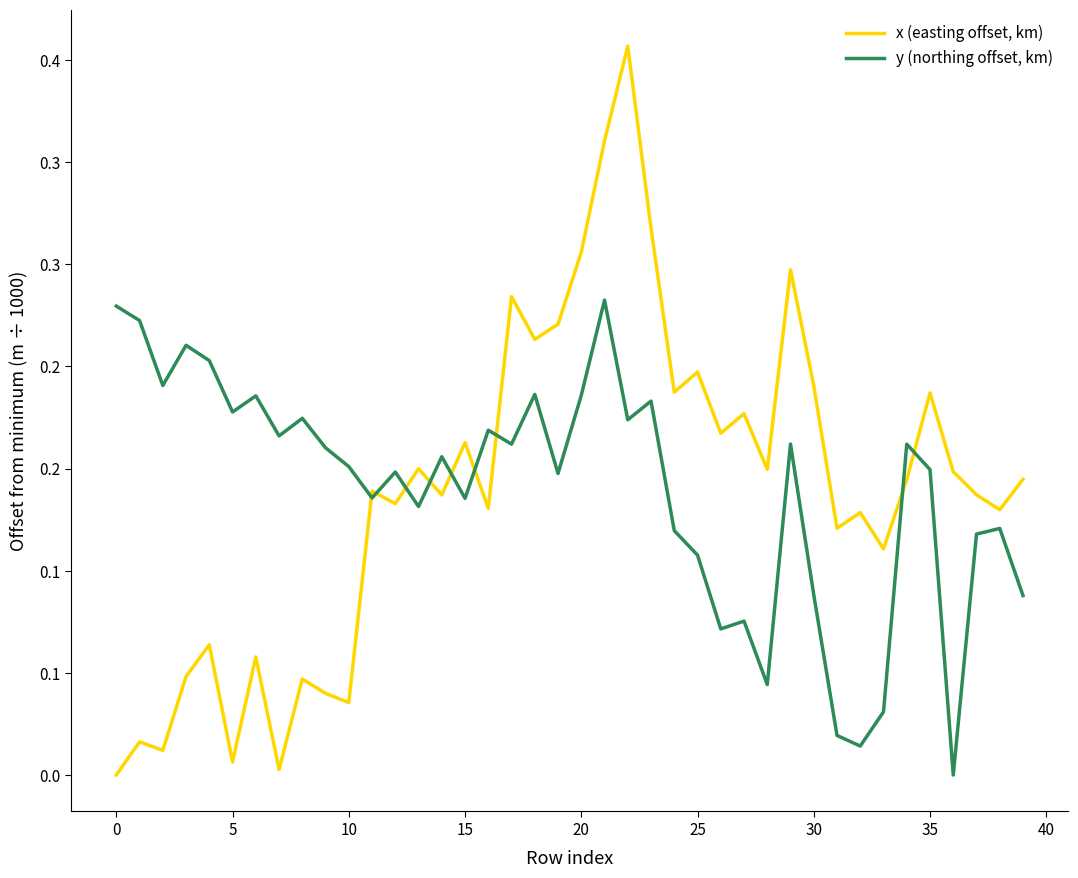

How many intersections are there between y (northing offset, km) and x (easting offset, km)?

9